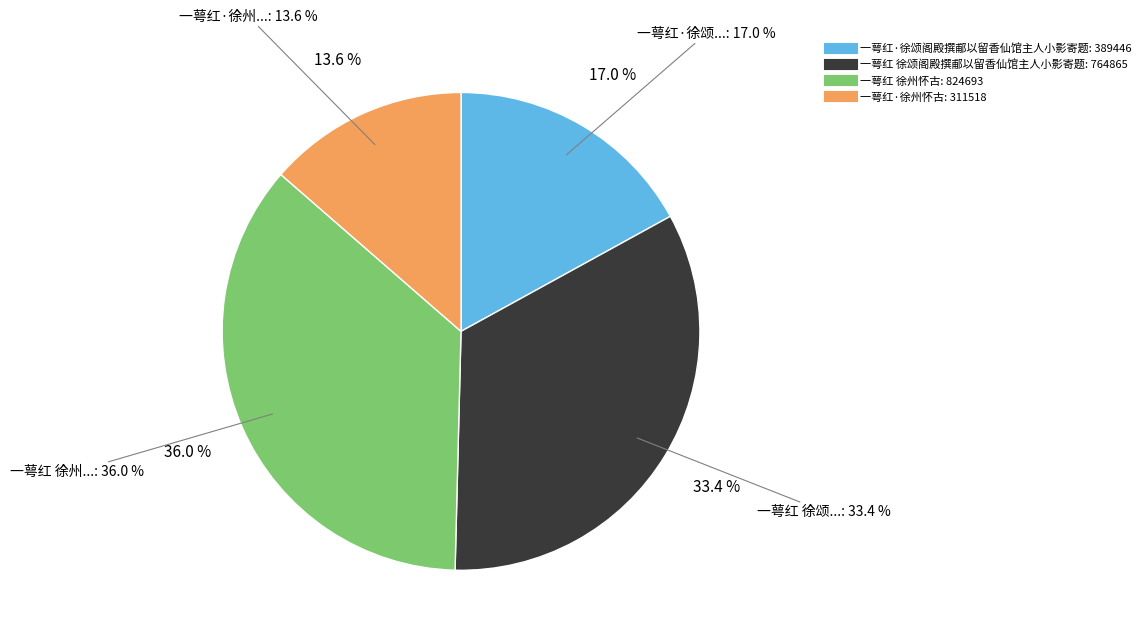

How many segments does this pie chart have?

4